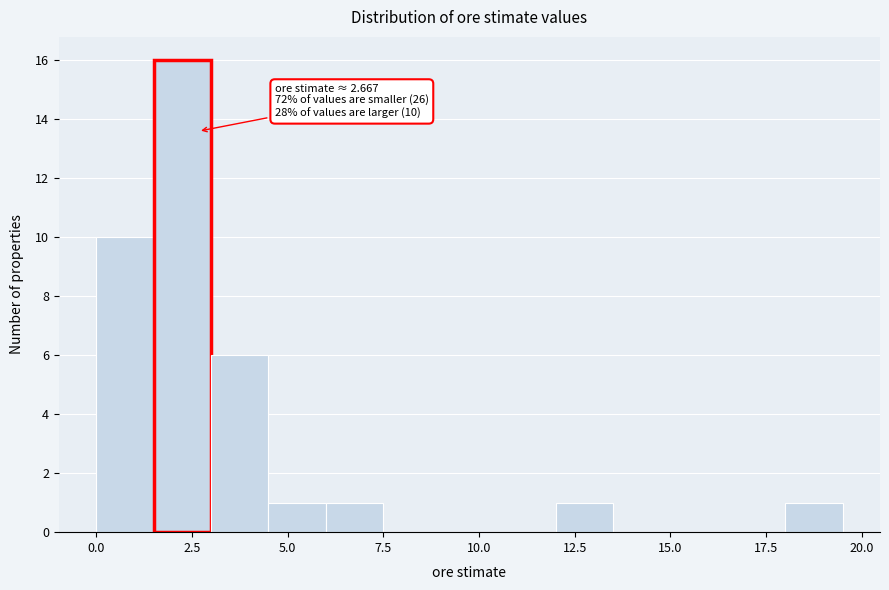

Read against the x-axis, roughly where is the centre of the tallest bar?

2.5